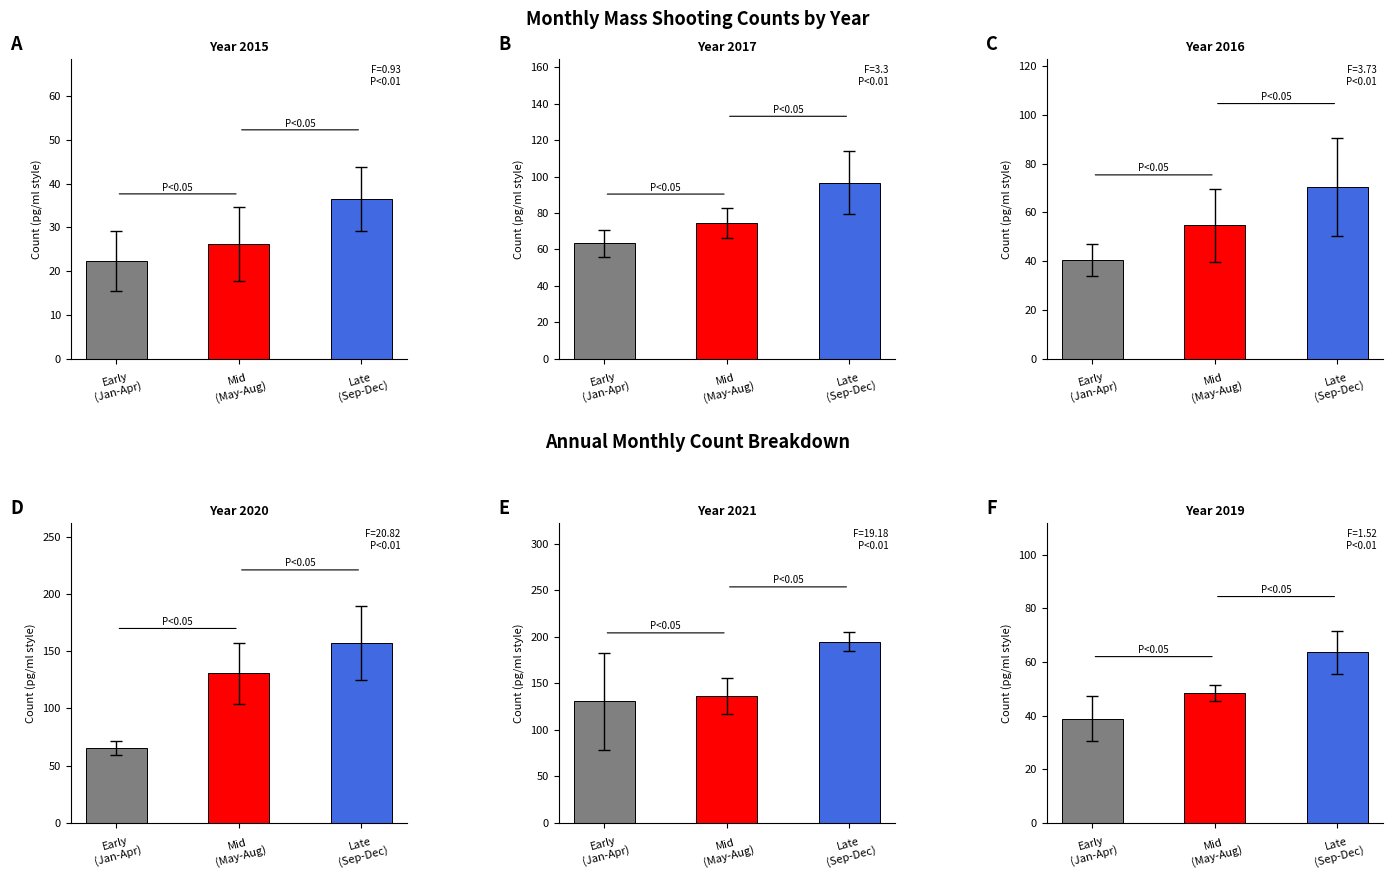

What is the total value across all series at May?

382